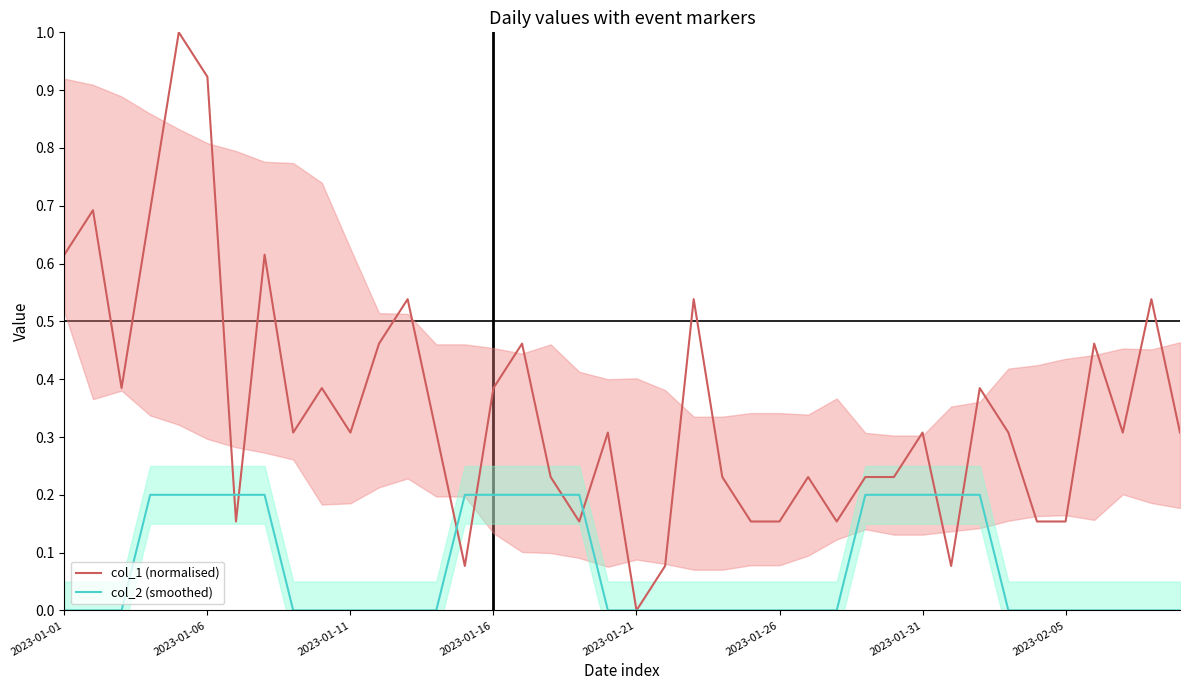

Rank the series by their average value, from highest to lowest.

col_1 (normalised), col_2 (smoothed)